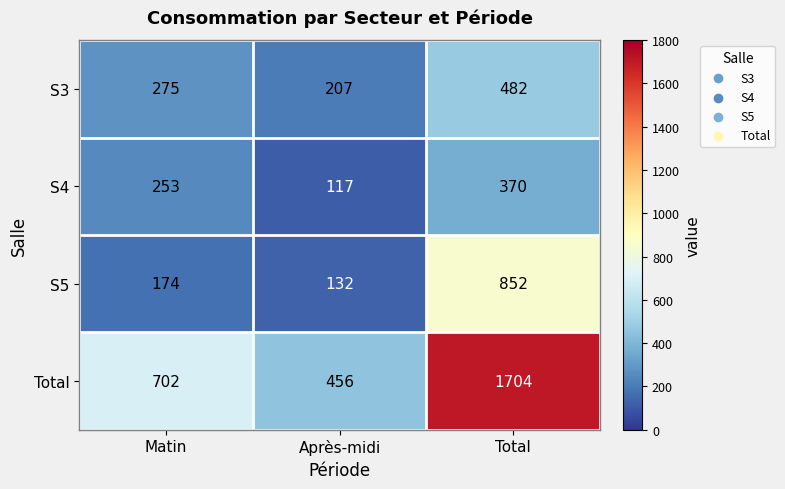

The S4 series shows 253 at Matin. True or false?

True